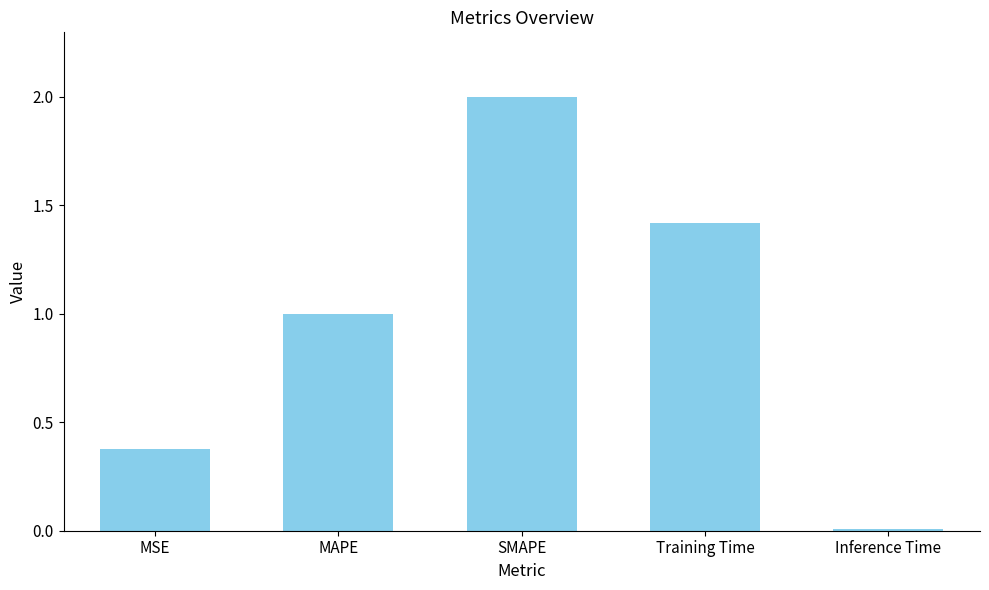

At which category does the chart reach its peak across all series?

SMAPE